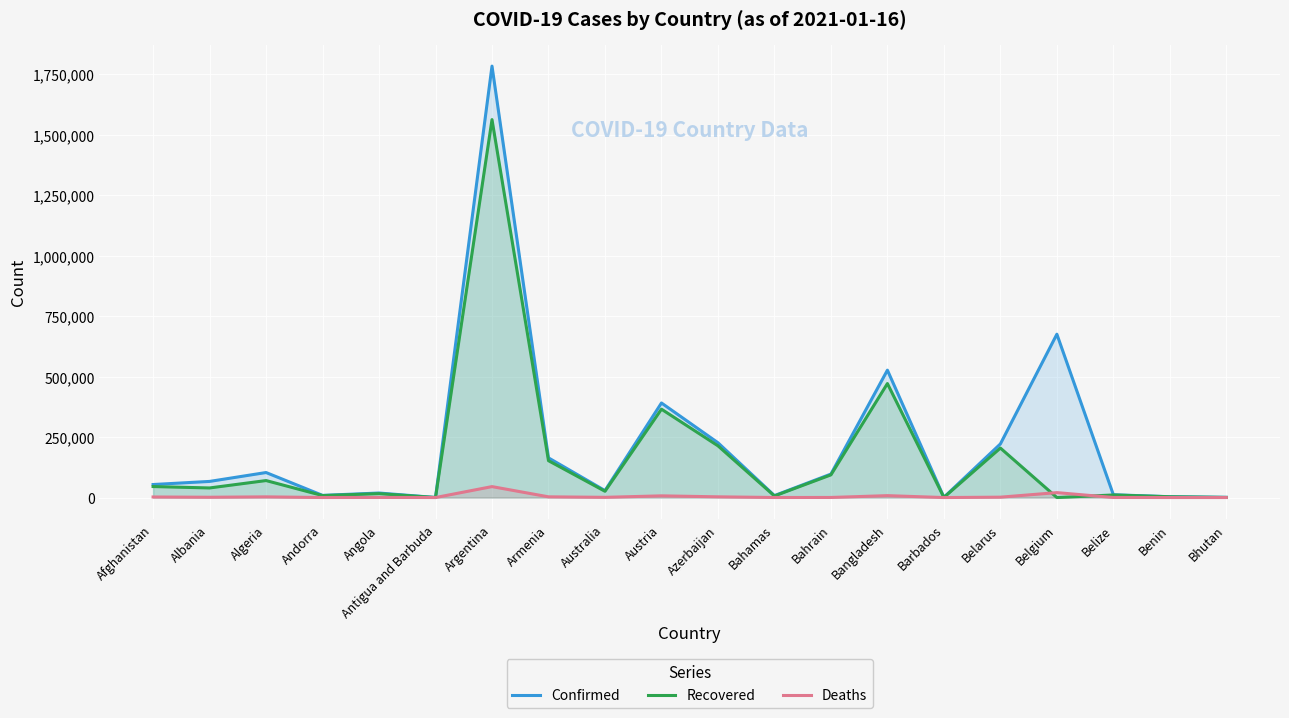

Reading right to left, list all the values displayed in this chart.

Confirmed: 837	3413	11529	675089	221604	1036	526485	97020	8021	226549	390788	28689	163972	1783047	184	18679	8946	103381	66635	53831
Recovered: 533	3245	10650	0	204500	493	471123	93726	6507	213773	365214	25897	152320	1561963	156	16120	8116	70188	39625	45434
Deaths: 1	46	281	20352	1564	7	7862	357	175	2983	6987	909	2974	45227	6	428	88	2827	1265	2324